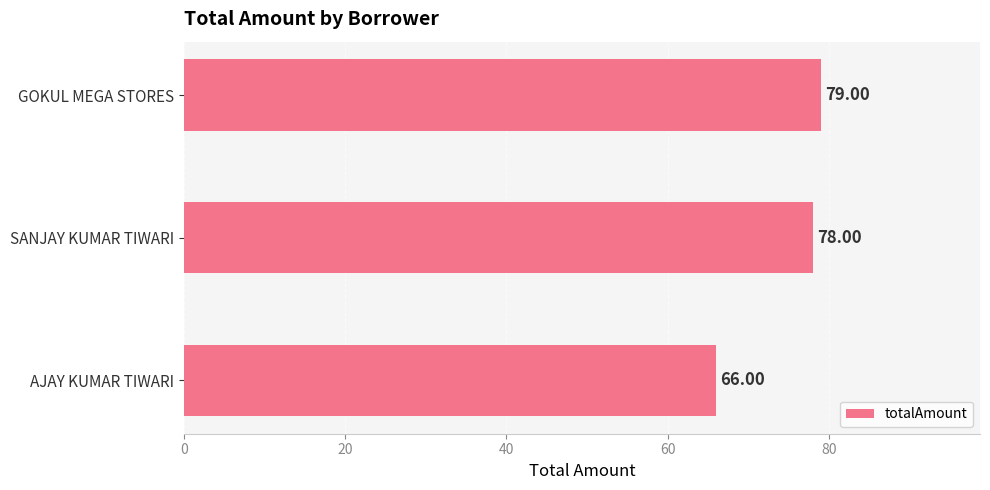

Rank the categories by value from lowest to highest.

AJAY KUMAR TIWARI, SANJAY KUMAR TIWARI, GOKUL MEGA STORES